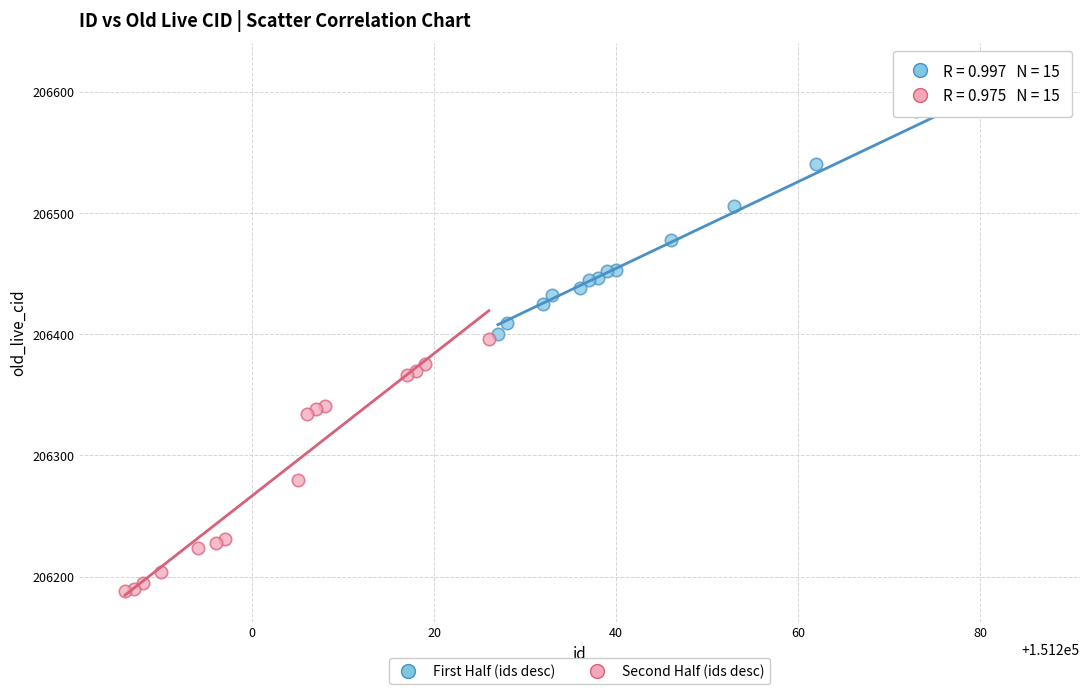

Which series reaches the maximum Y coordinate?

First Half (ids desc)